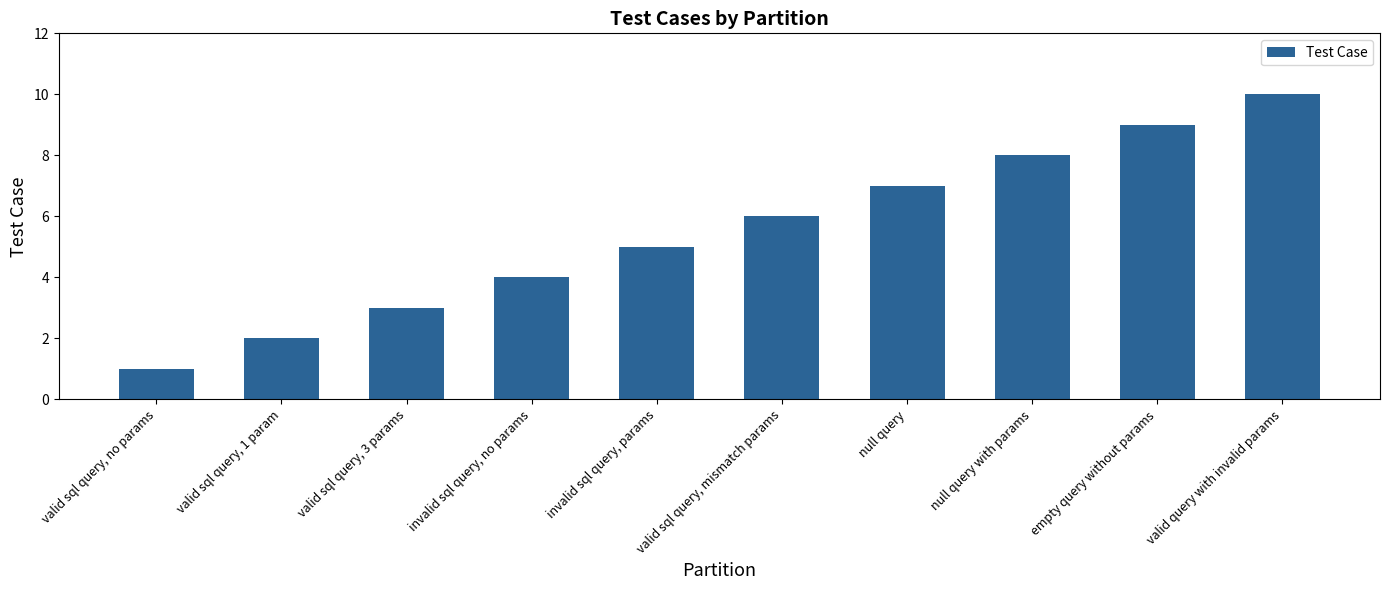

What is the sum of all values?

55